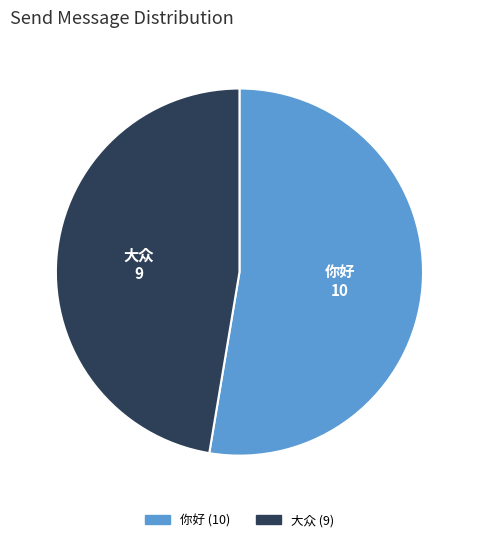

The 大众 slice represents 56% of the pie. True or false?

False